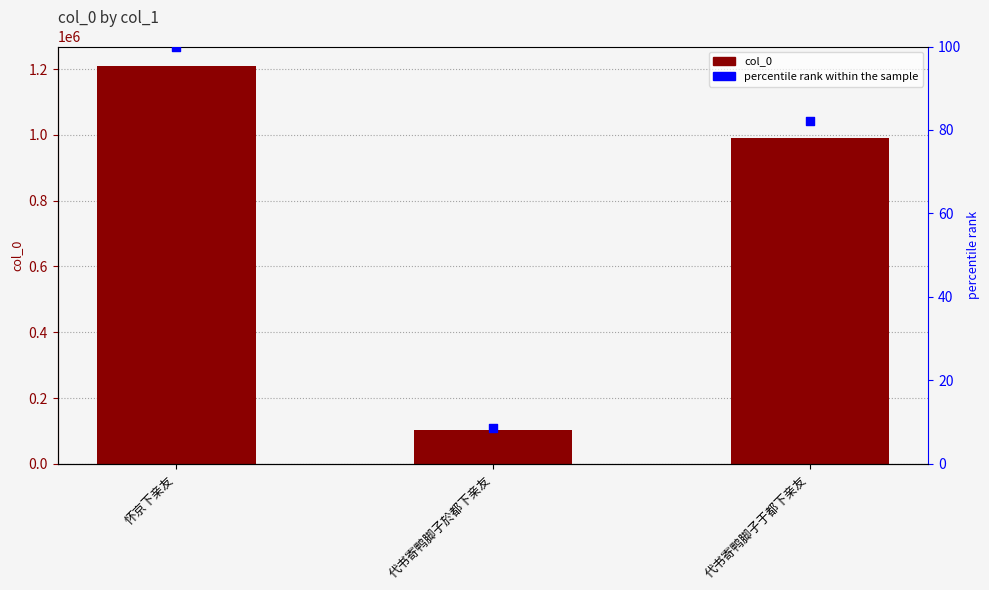

Which series contains the lowest Y value?

percentile rank within the sample